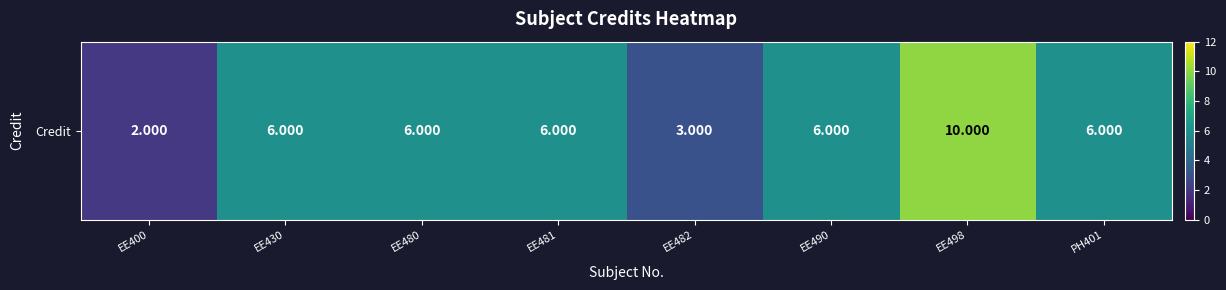

How many values are between 6 and 7?

5